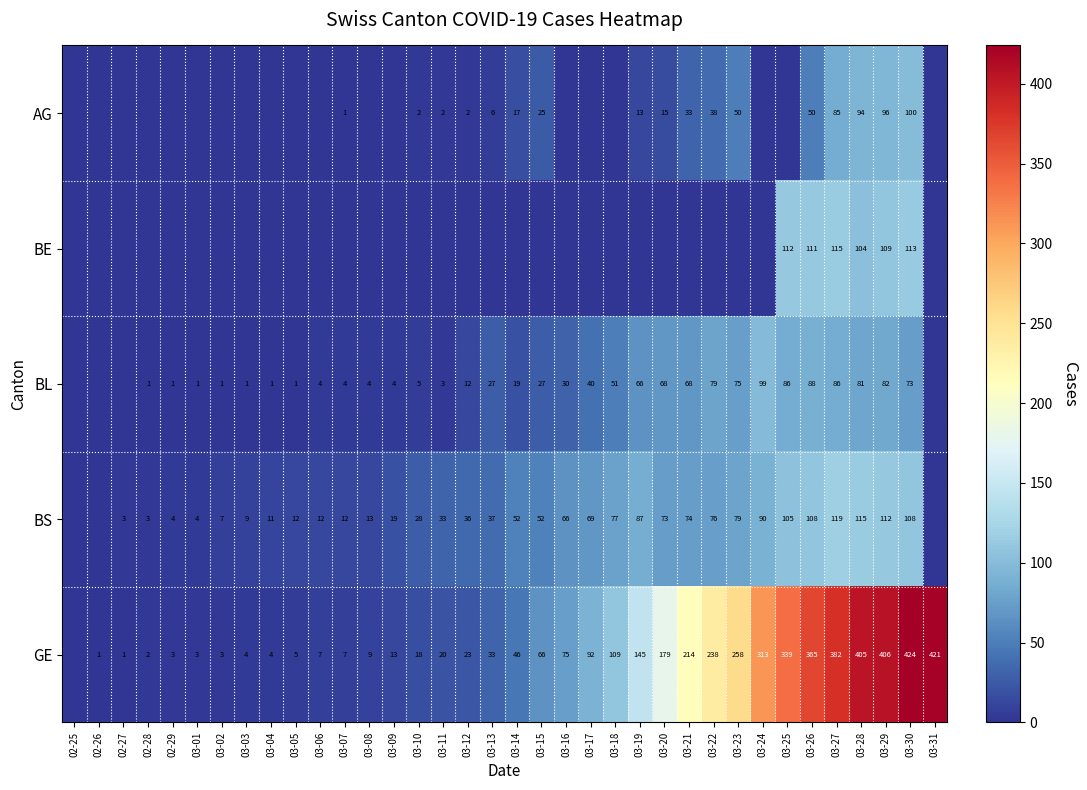

What is the sum of the GE values at 03-25 and 02-27?

340